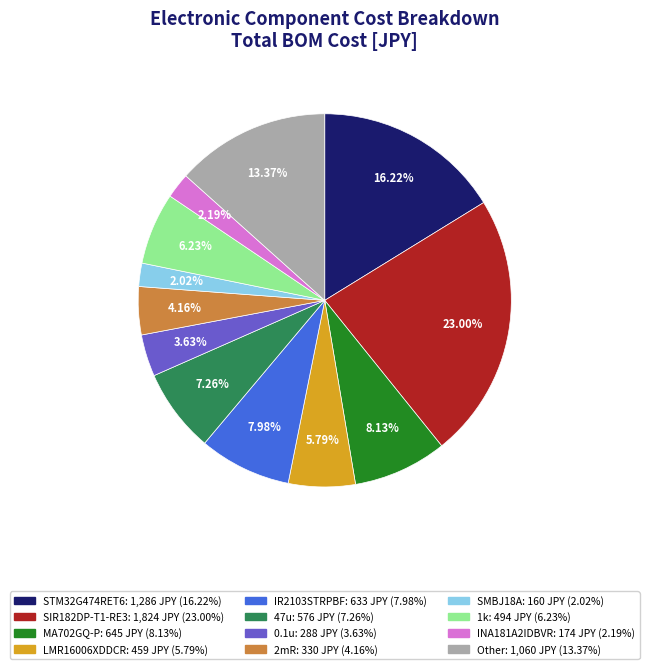

True or false: STM32G474RET6 accounts for 31% of the total.

False